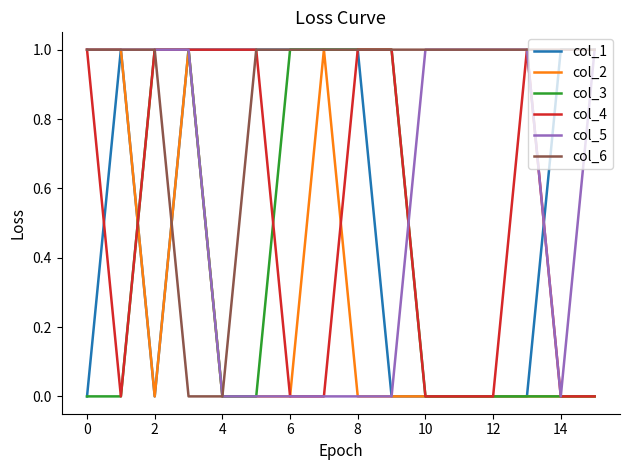

Is this an area chart (filled region under the line)?

No